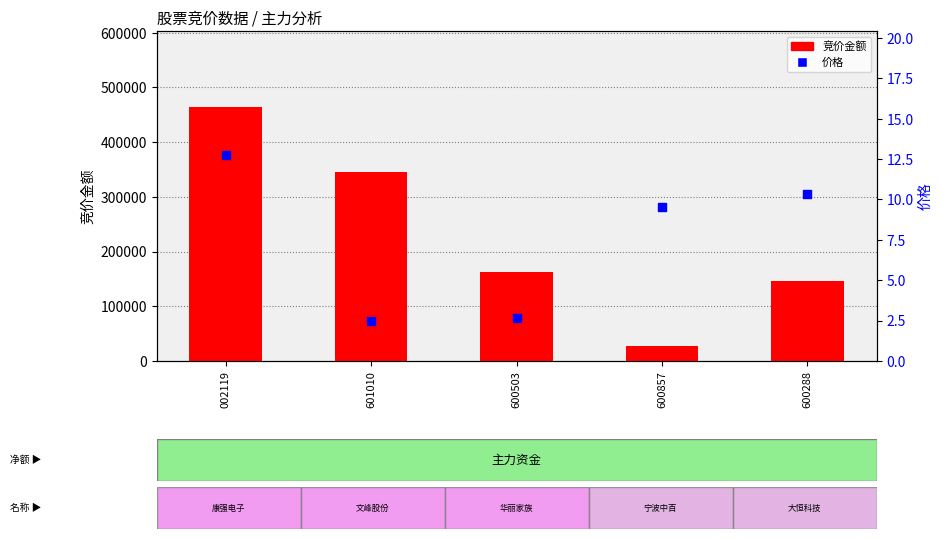

Is the value of 竞价金额 at 600288 greater than the value of 价格 at 600288?

Yes